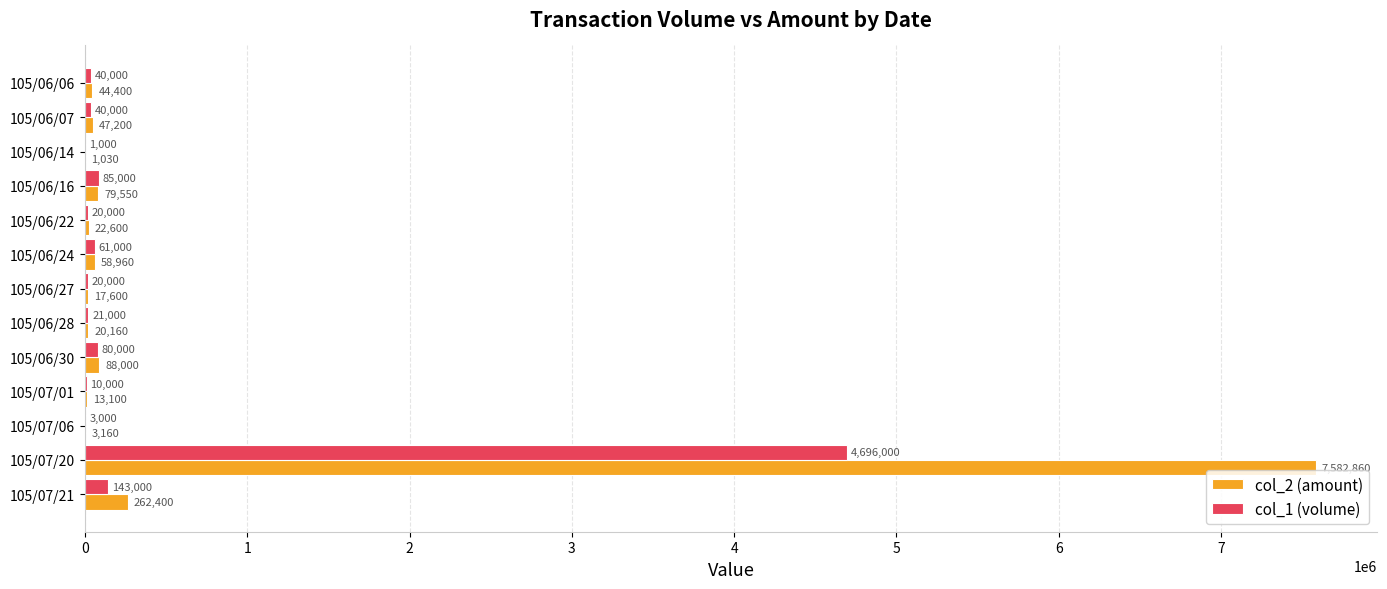

What is the total value across all series at 105/06/07?

87200